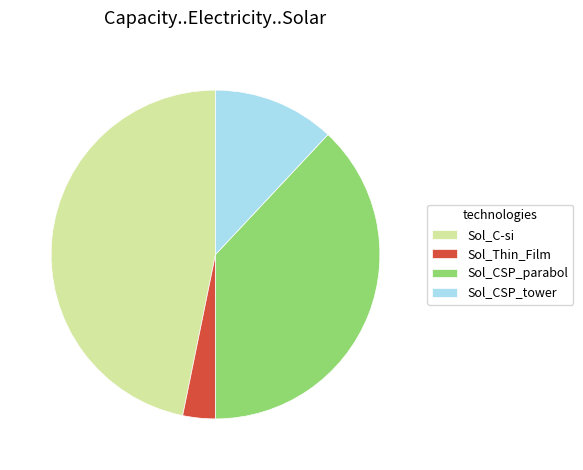

The Sol_CSP_tower slice represents 12% of the pie. True or false?

True